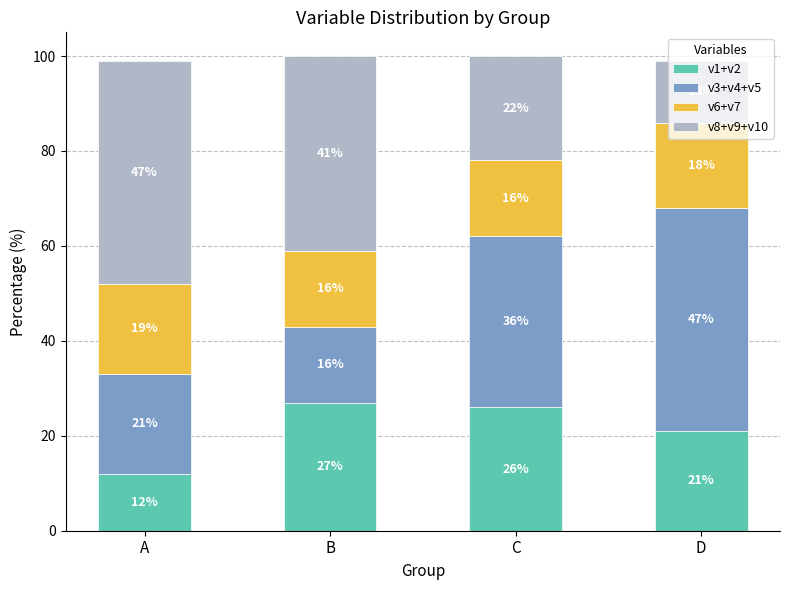

The value of v1+v2 at A is 5. True or false?

False